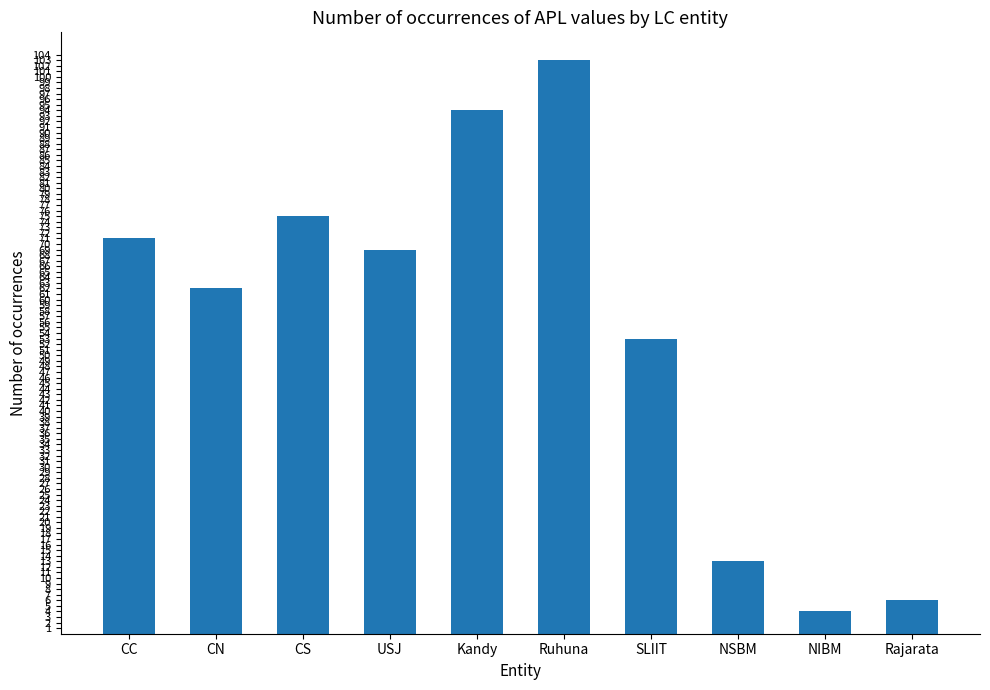

What is the approximate value at CN, to the nearest 5?

60